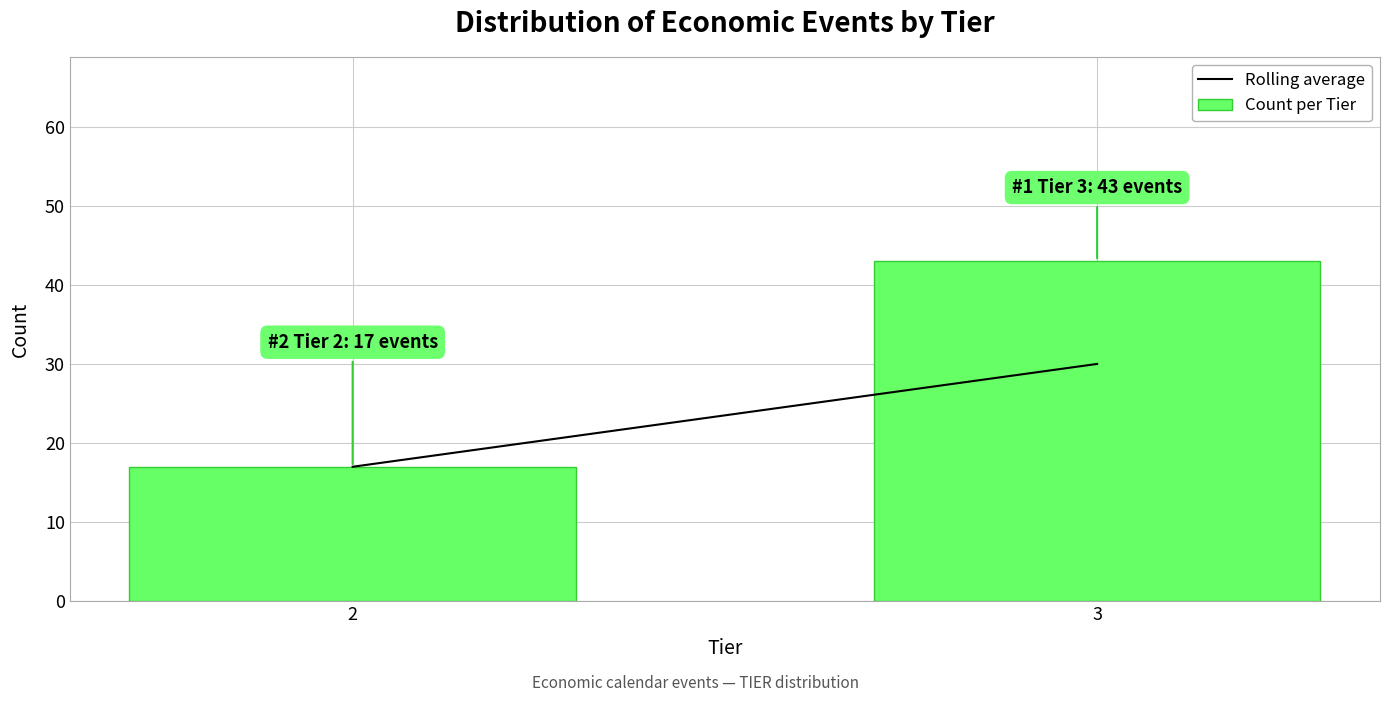

Reading right to left, transcribe all the data shown in this chart.

43	17